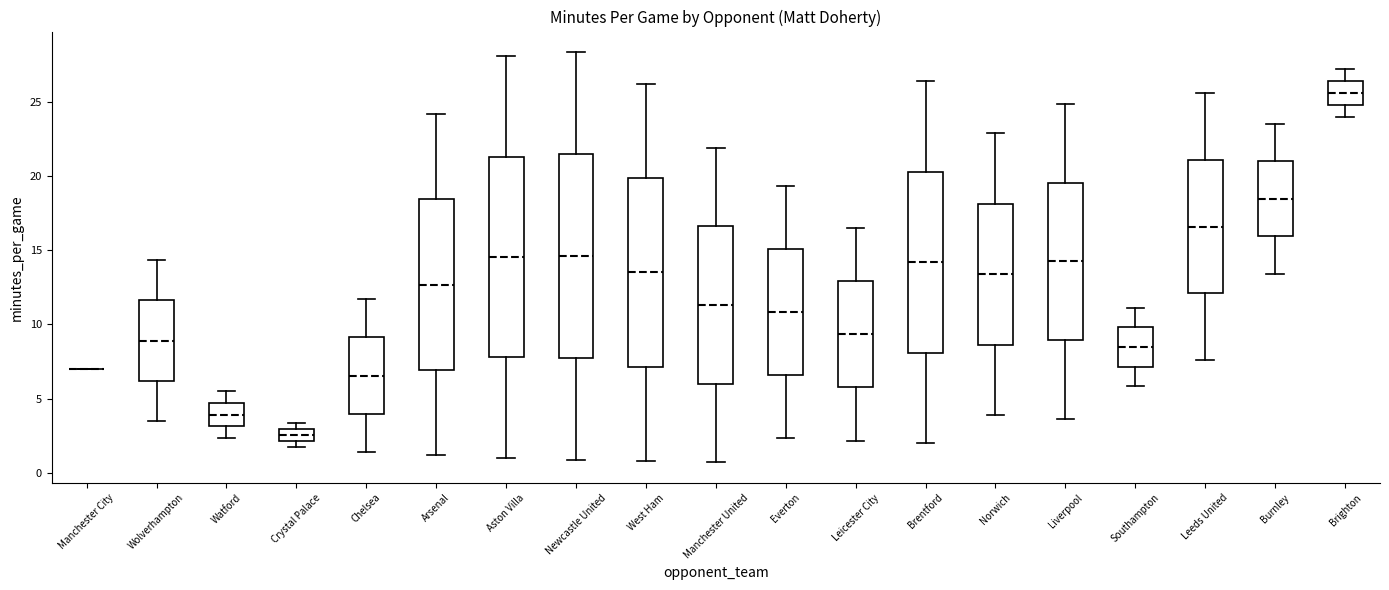

Where is the lower edge of the box for West Ham on the y-axis? The values are not printed on the chart, so give them approximately, as read against the axis.

7.0